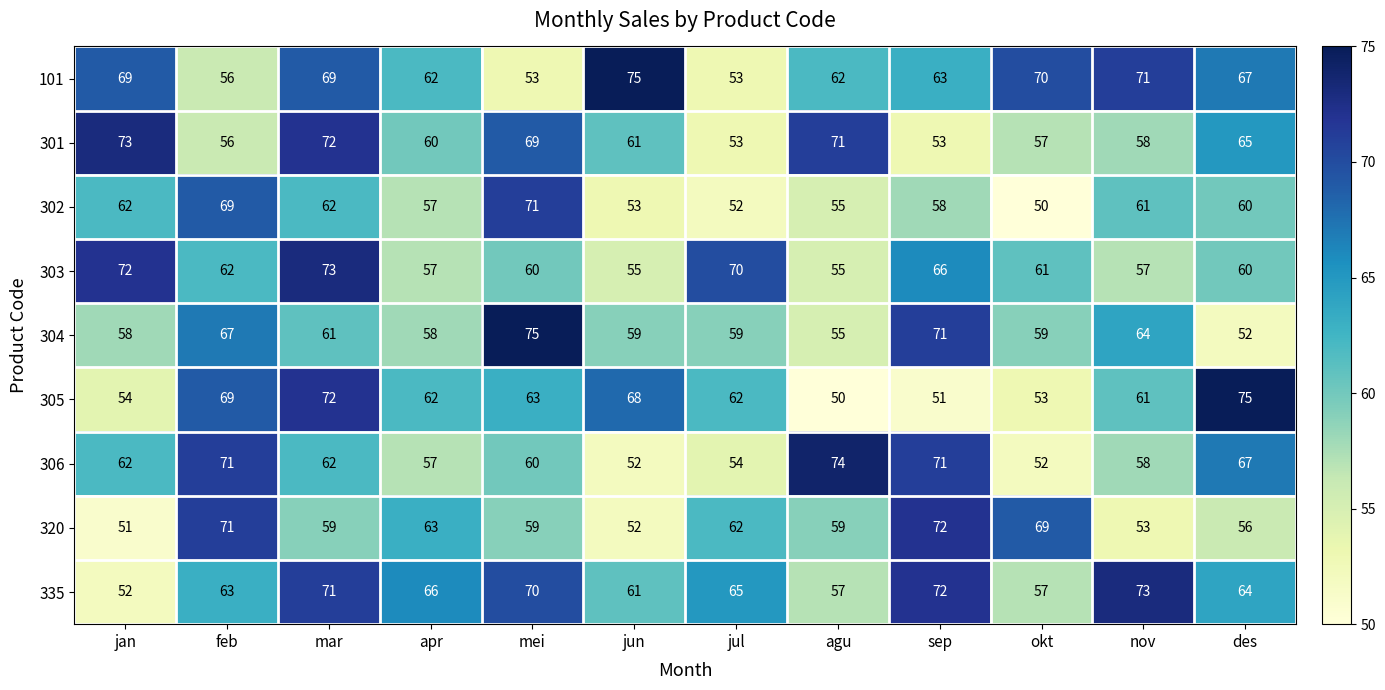

The value of 320 at nov is 53. True or false?

True